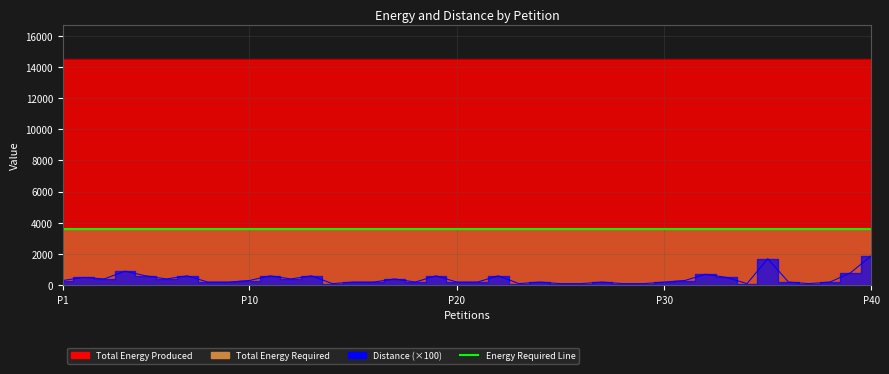

Is it true that Distance equals 2 at 20?

True